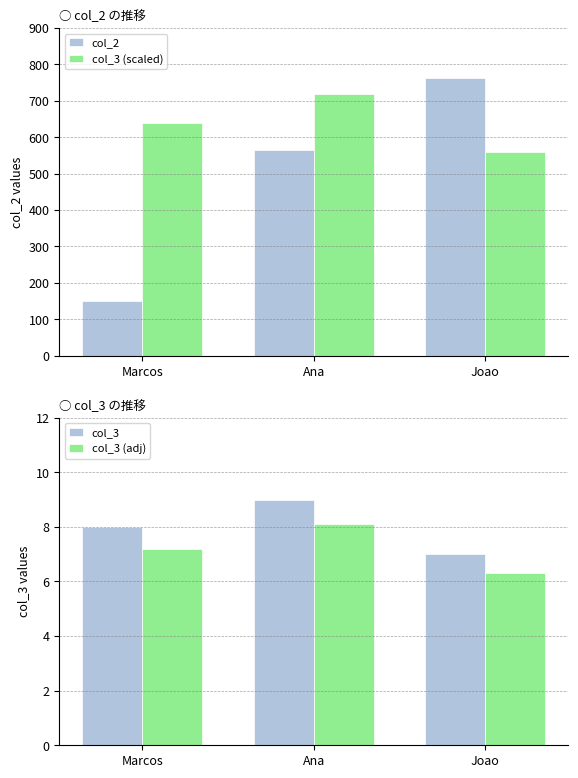

Reading left to right, list all the values displayed in this chart.

col_2: Marcos=151.0	Ana=565.0	Joao=764.0
col_3 (scaled): Marcos=640.0	Ana=720.0	Joao=560.0
col_3: Marcos=8.0	Ana=9.0	Joao=7.0
col_3 (adj): Marcos=7.2	Ana=8.1	Joao=6.3